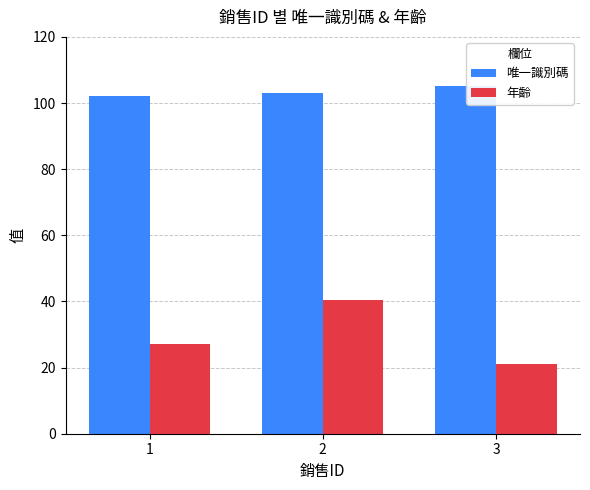

What is the spread (max minus min) of values at 3?

84.0